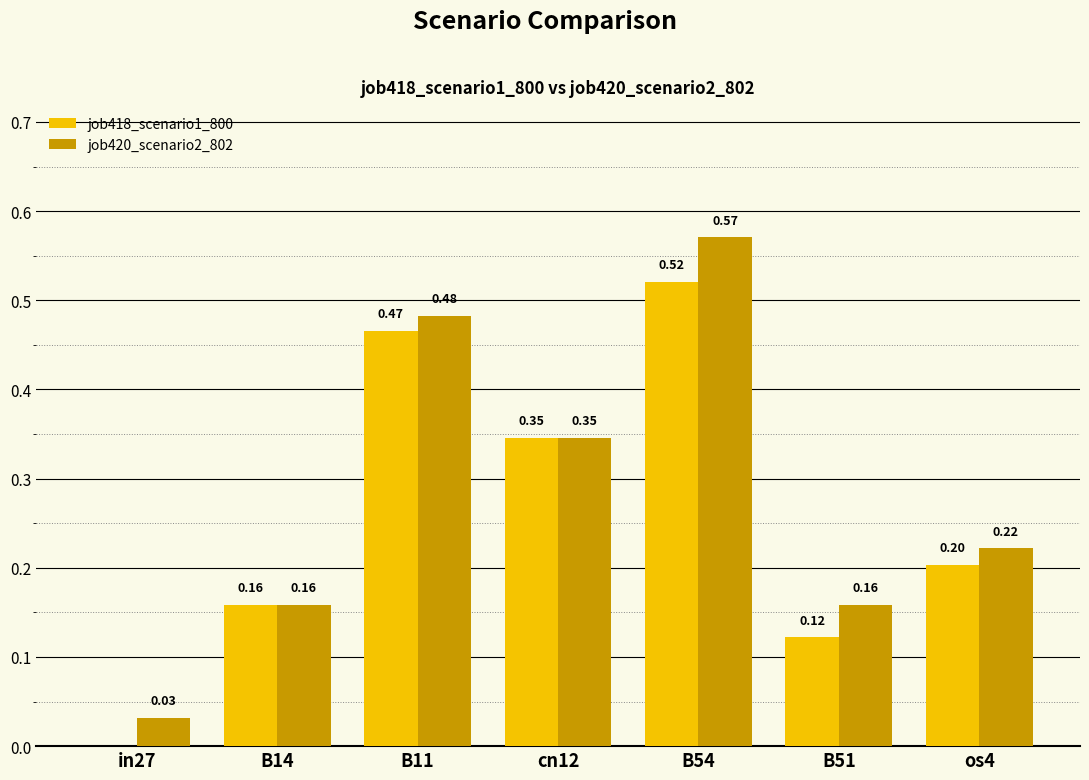

Which series has the largest total across all categories?

job420_scenario2_802